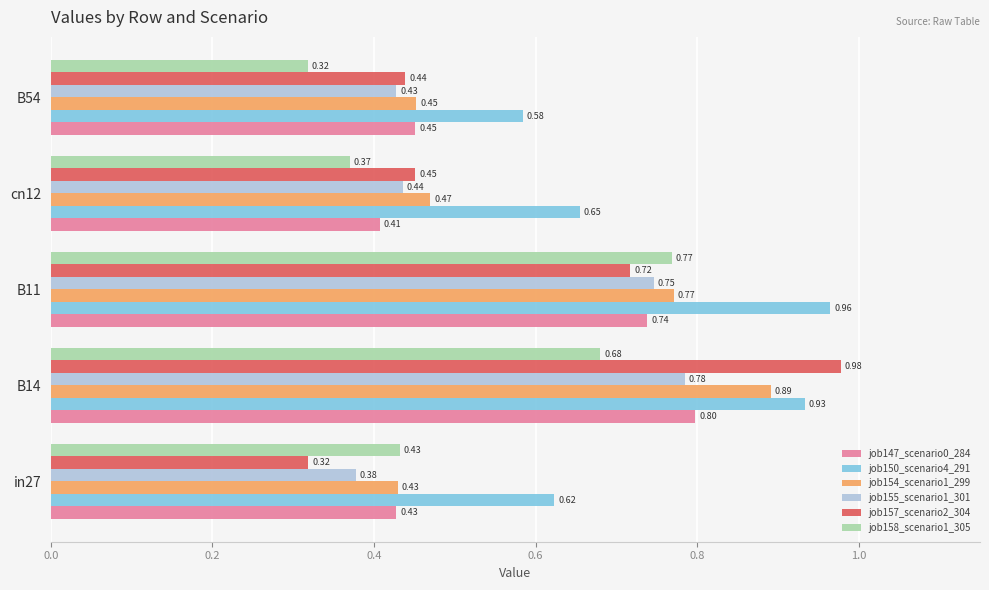

Which series has the largest range (max minus min)?

job157_scenario2_304